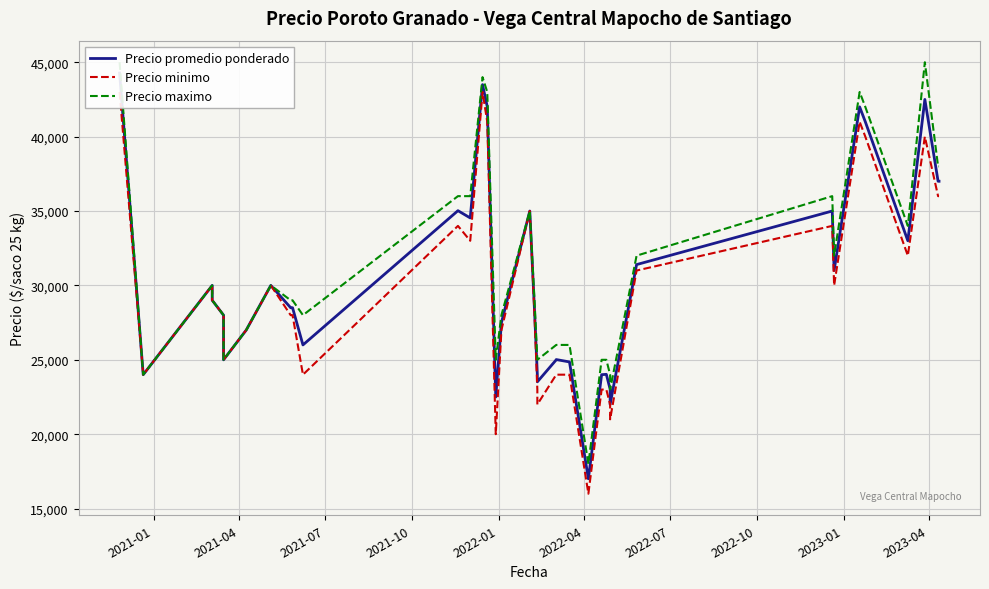

True or false: Precio promedio ponderado and Precio maximo cross at least once.

False